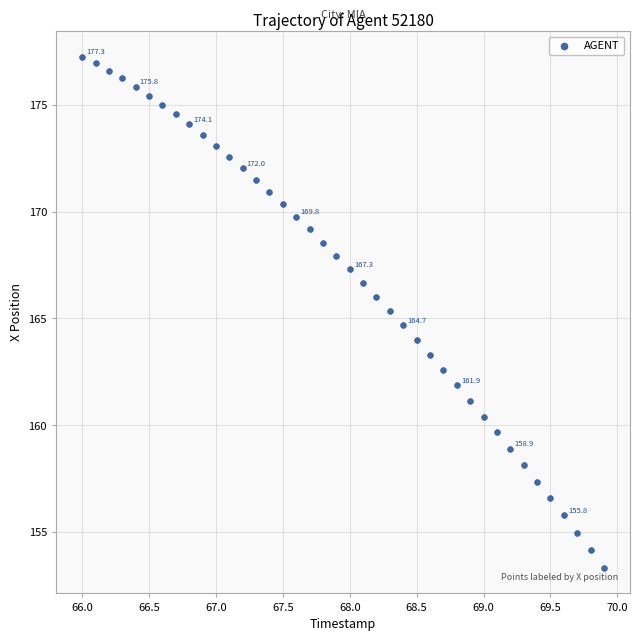

What is the range of Y values (max minus min)?

23.9